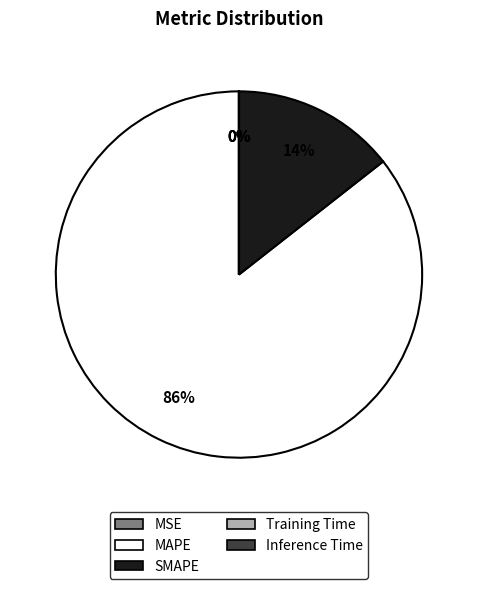

To the nearest percent, what is the combined percentage of MAPE and SMAPE?

100%